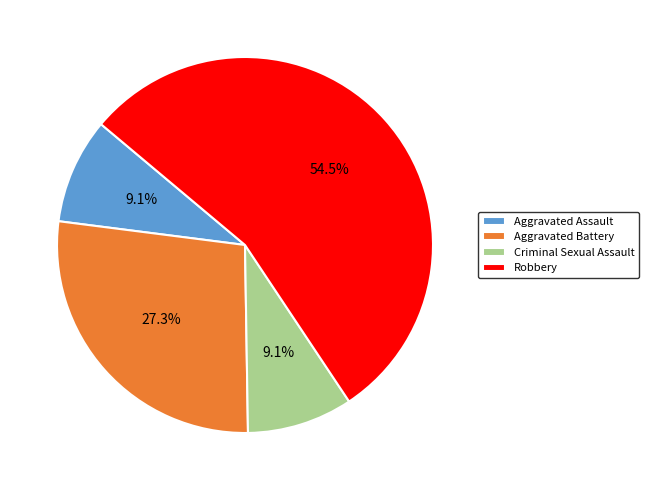

What is the ratio of the value at Robbery to the value at Criminal Sexual Assault?

6.0